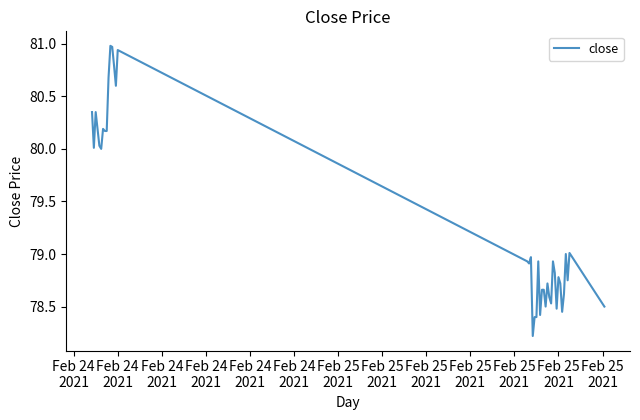

What is the greatest value displayed?

81.0